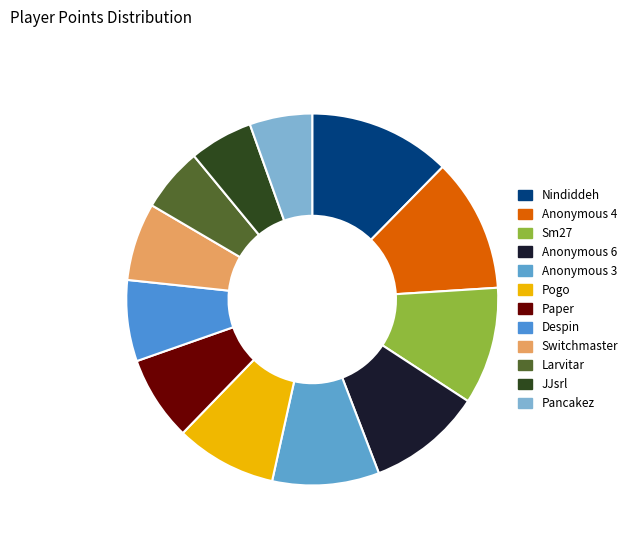

How many slices are in this pie chart?

12